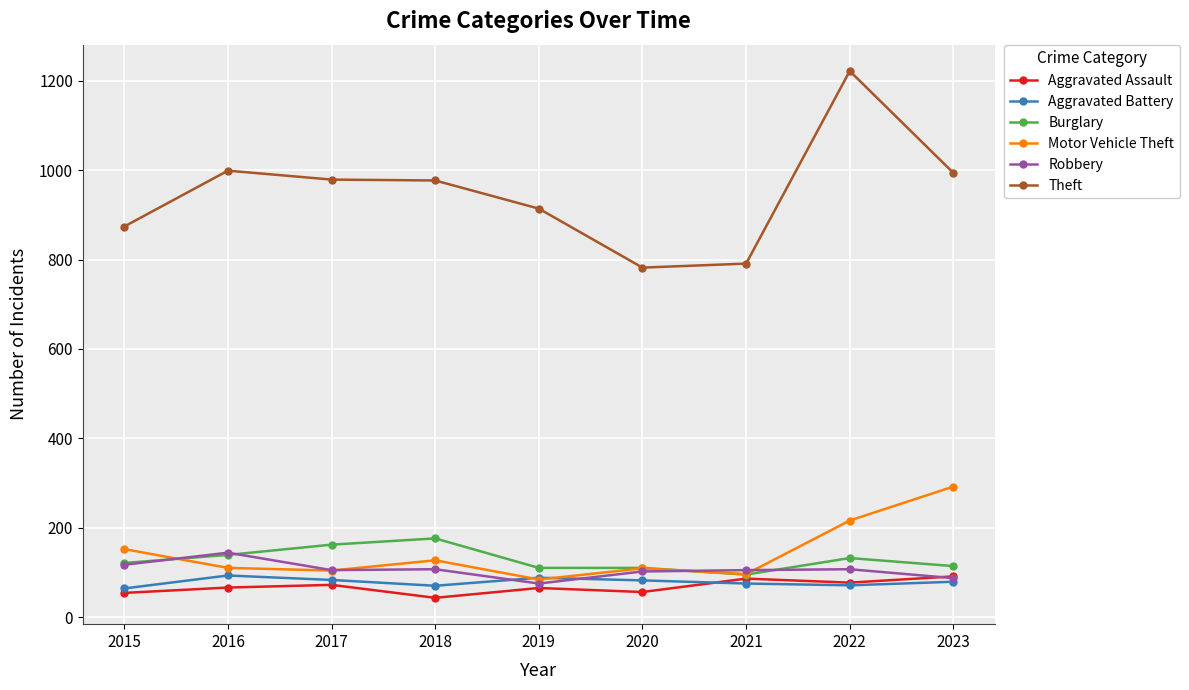

What is the value of the Robbery point at the 6th from the left?

102